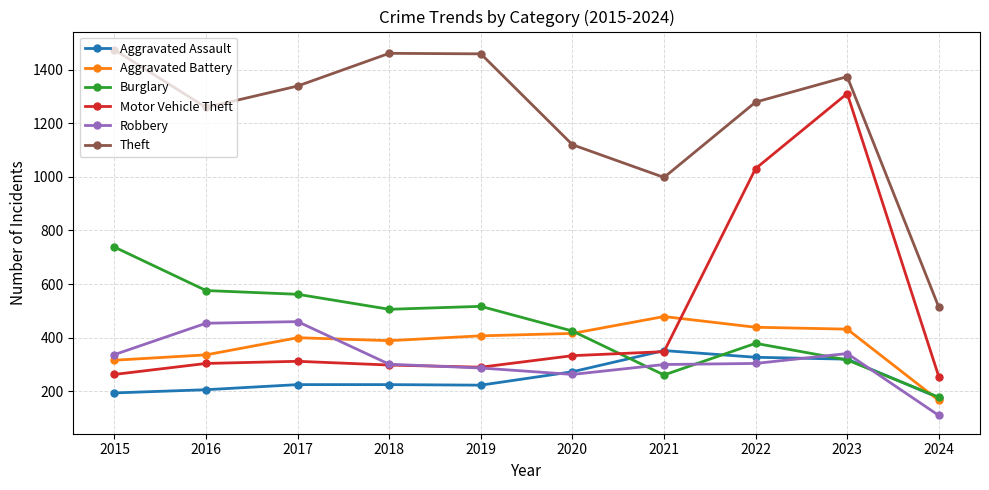

True or false: Aggravated Assault has a value of 163 at 2020.

False